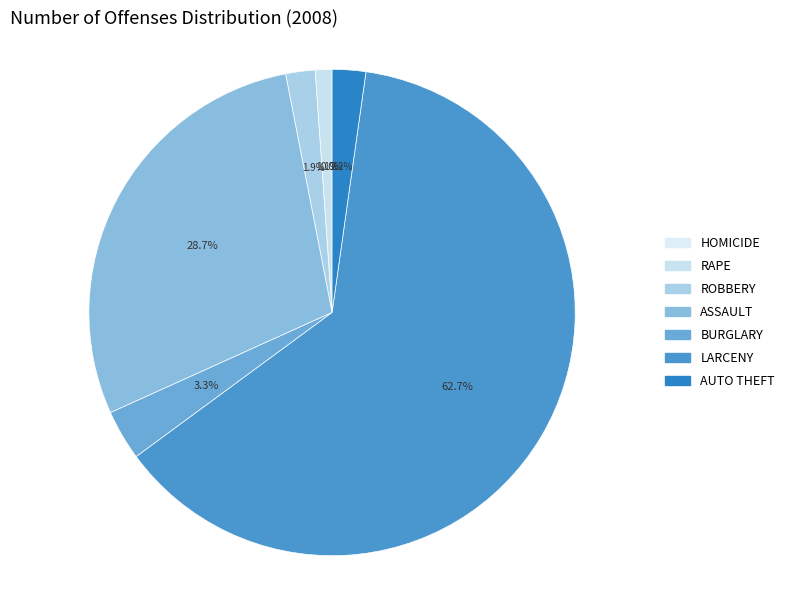

To the nearest percent, what portion does LARCENY represent?

63%